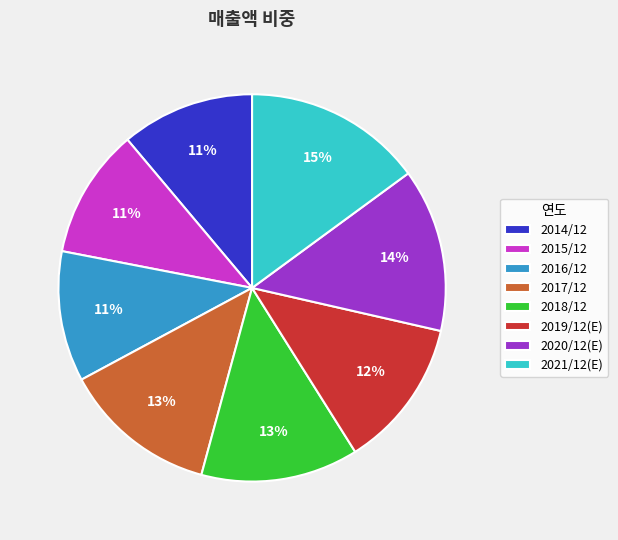

Which has a higher value, 2020/12(E) or 2019/12(E)?

2020/12(E)